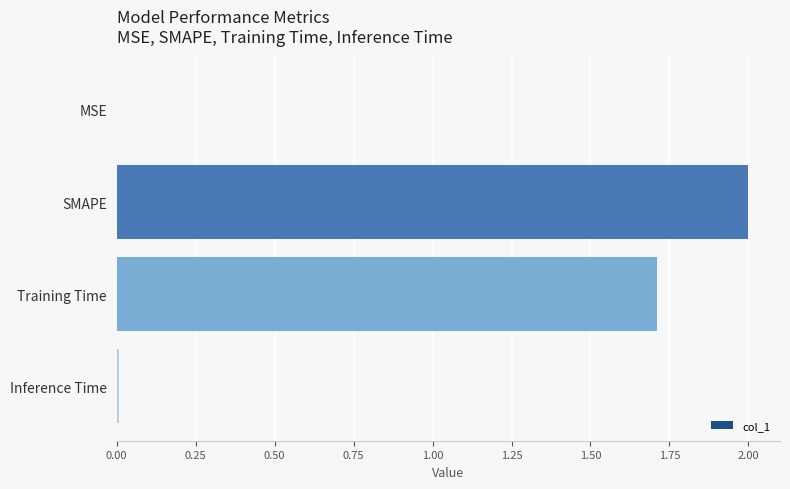

What is the sum of all values?

3.7